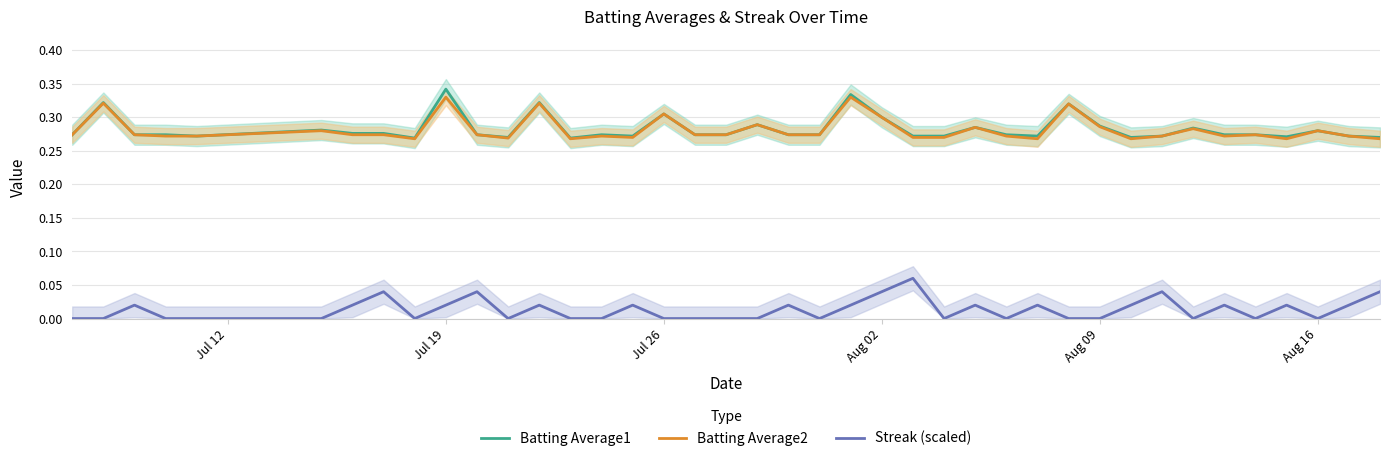

What is the difference between the maximum and minimum values in the Batting Average1 series?

0.1